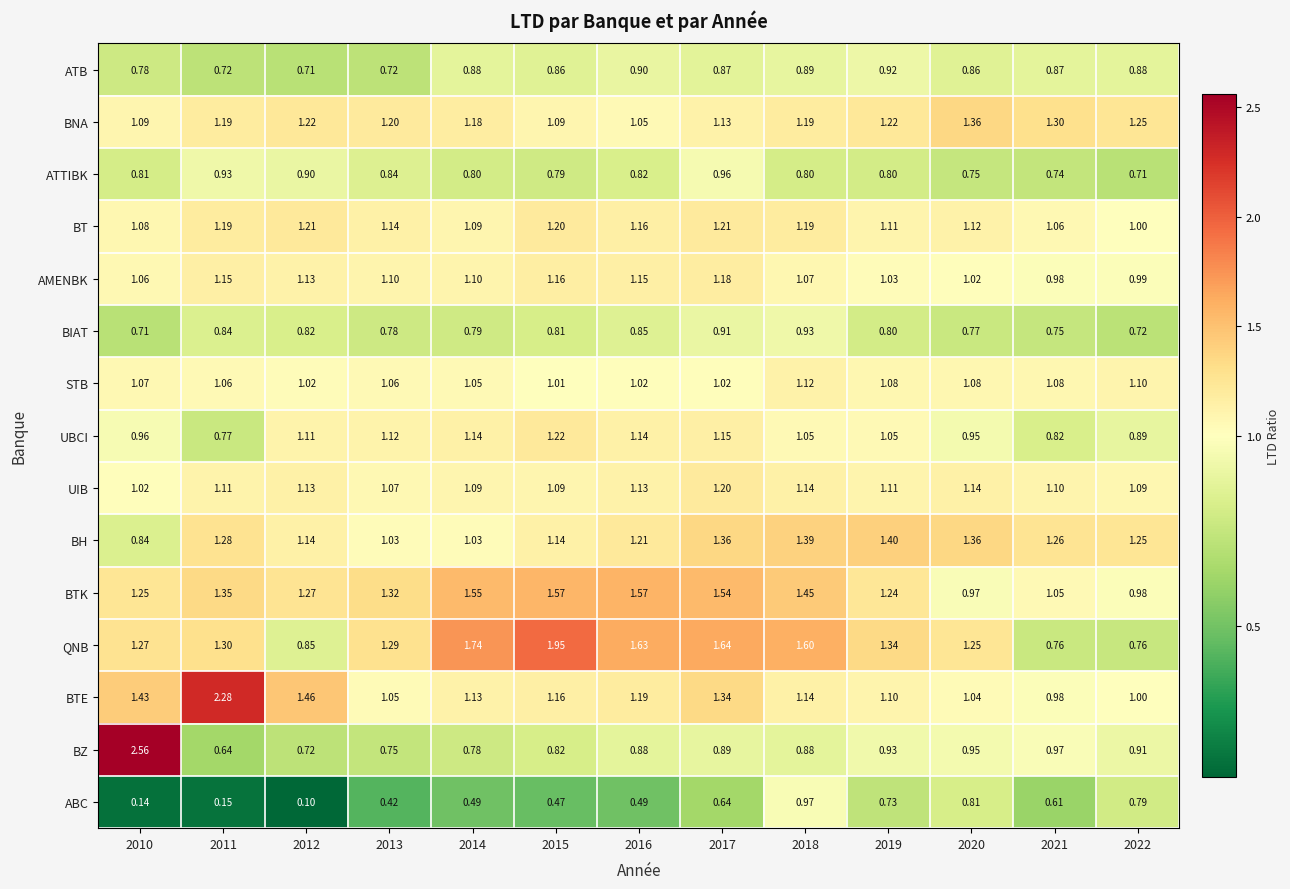

Which series has the largest range (max minus min)?

BZ